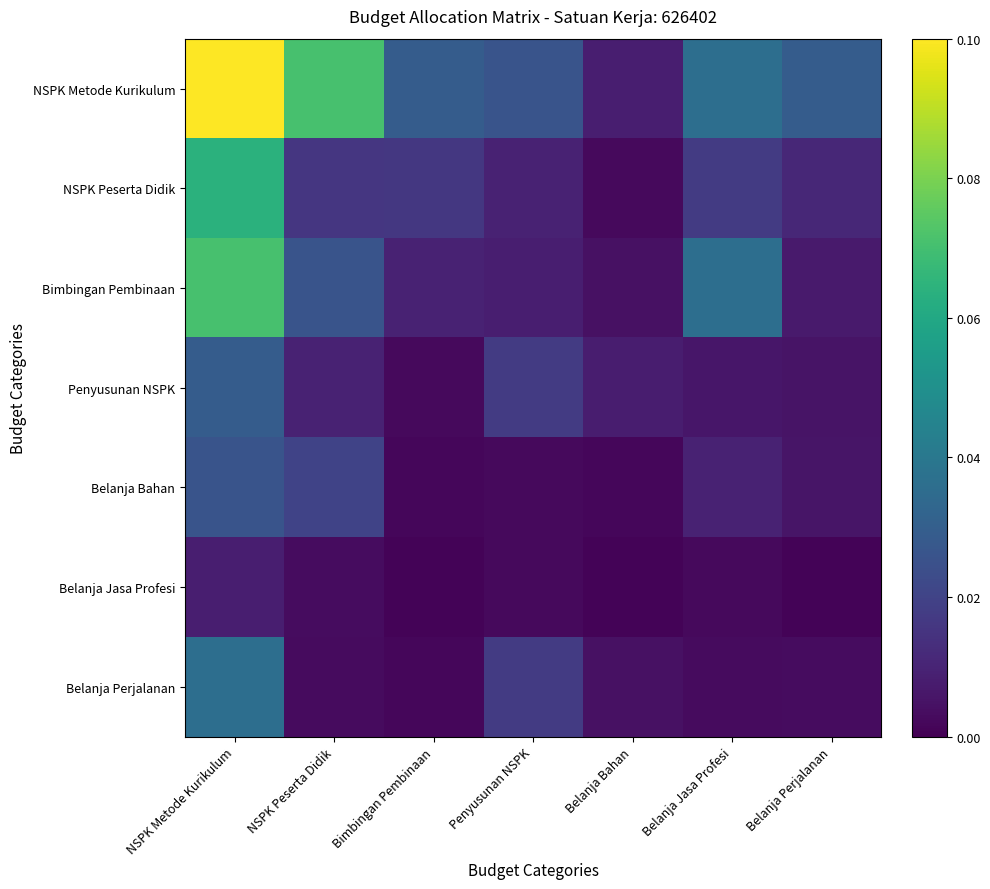

At Bimbingan Pembinaan, list the series in order from smallest to largest.

Belanja Jasa Profesi, Belanja Bahan, Belanja Perjalanan, Penyusunan NSPK, Bimbingan Pembinaan, NSPK Peserta Didik, NSPK Metode Kurikulum